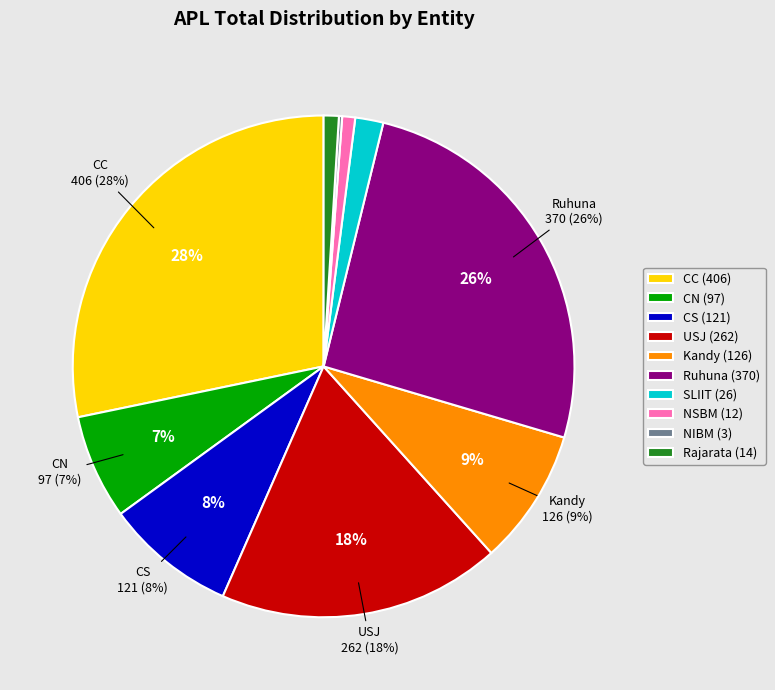

How many slices are in this pie chart?

10